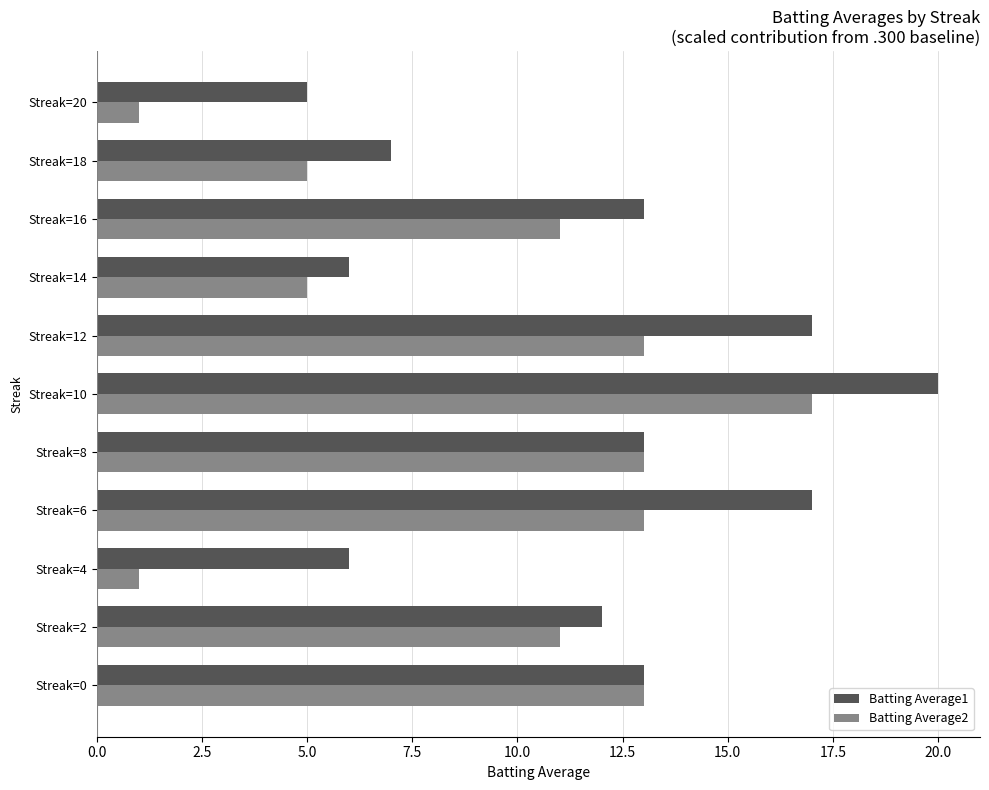

Which series has the largest total across all categories?

Batting Average1